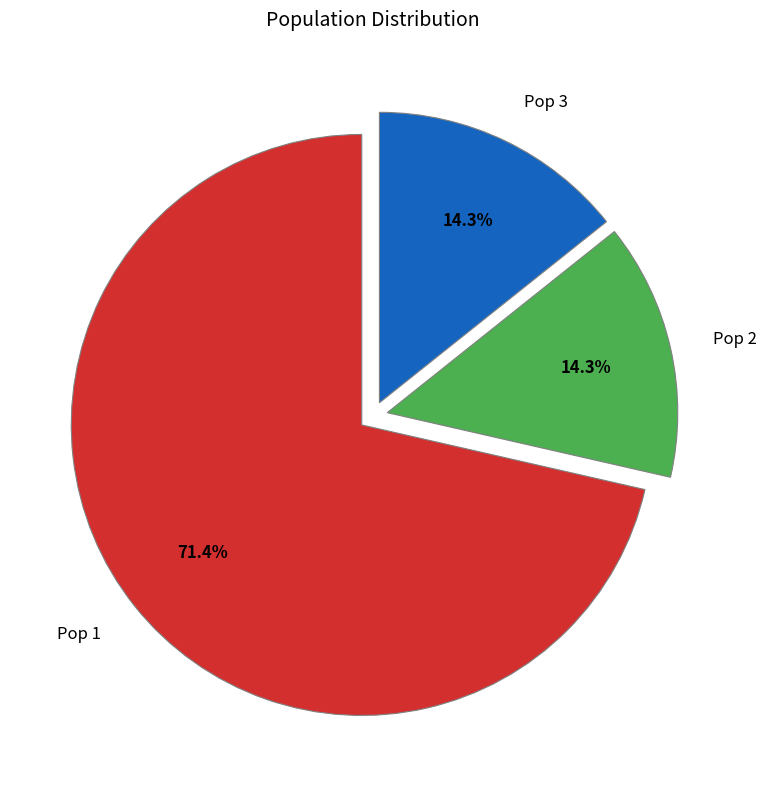

To the nearest percent, what percentage of the pie is Pop 1?

71%